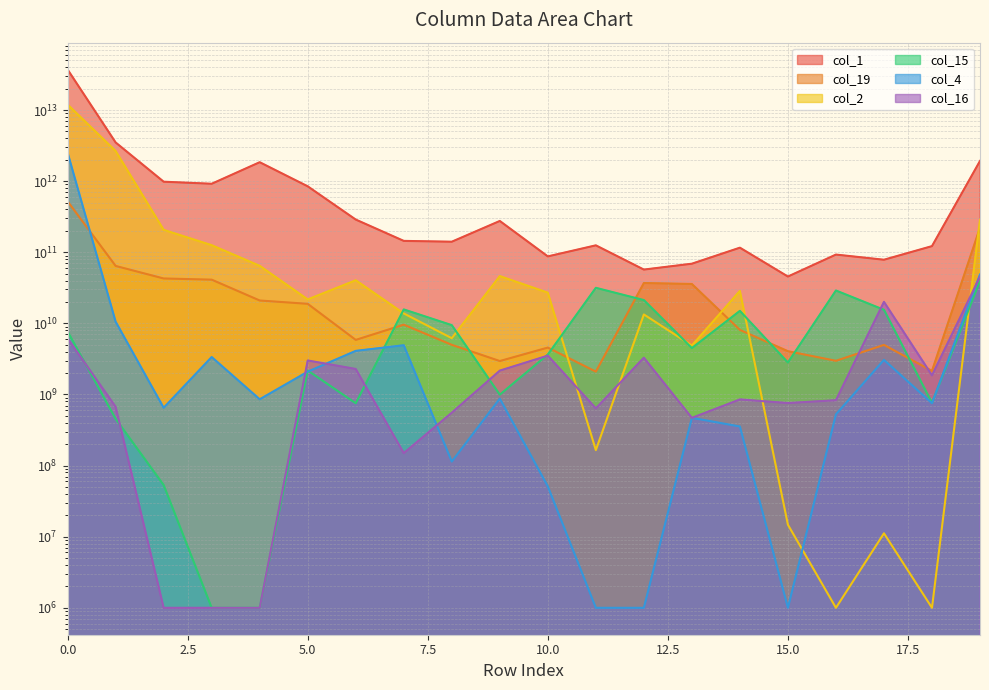

List the series in order of their peak value, lowest first.

col_15, col_16, col_19, col_4, col_2, col_1